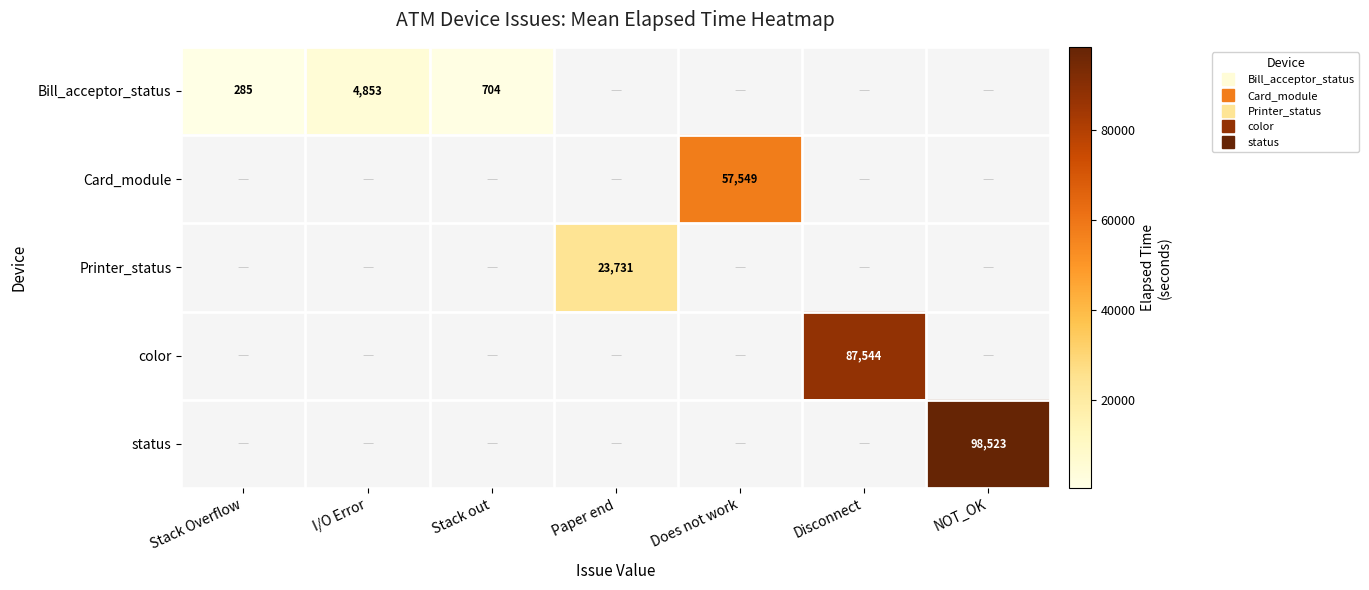

At which category does the chart reach its minimum across all series?

Stack Overflow